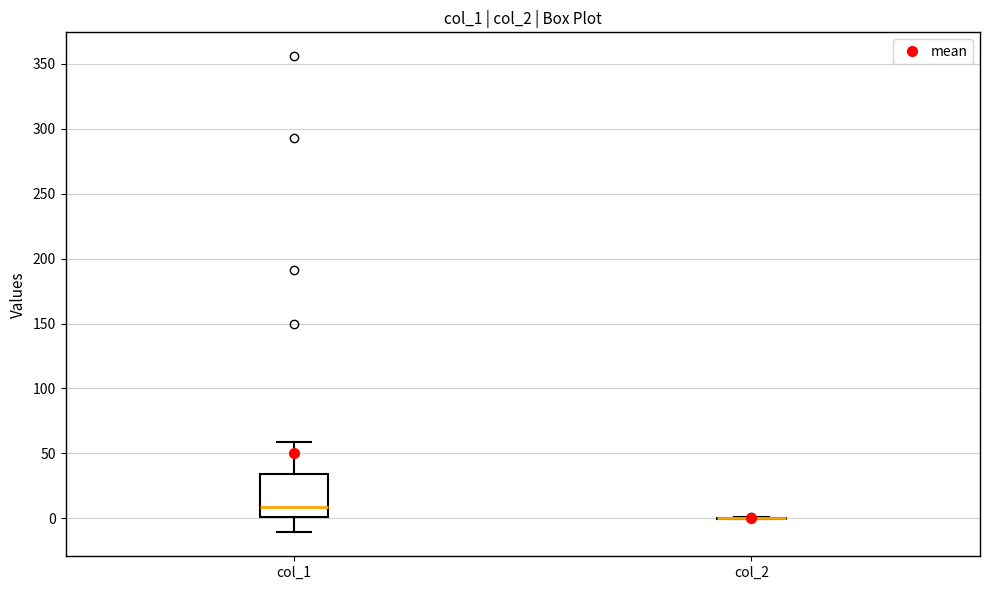

Reading left to right, read every box against the y-axis: the position of its median line, the range the box covers, and the ends of its whiskers. The values are not printed on the chart, so give them approximately, as read against the axis.

col_1: median 10, box 0 to 35, whiskers -10 to 60
col_2: box collapsed to a line at 0, whiskers 0 to 0